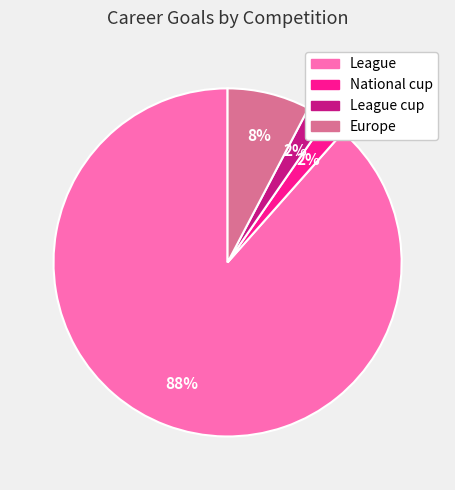

Do National cup and League cup together represent more than half of the pie?

No